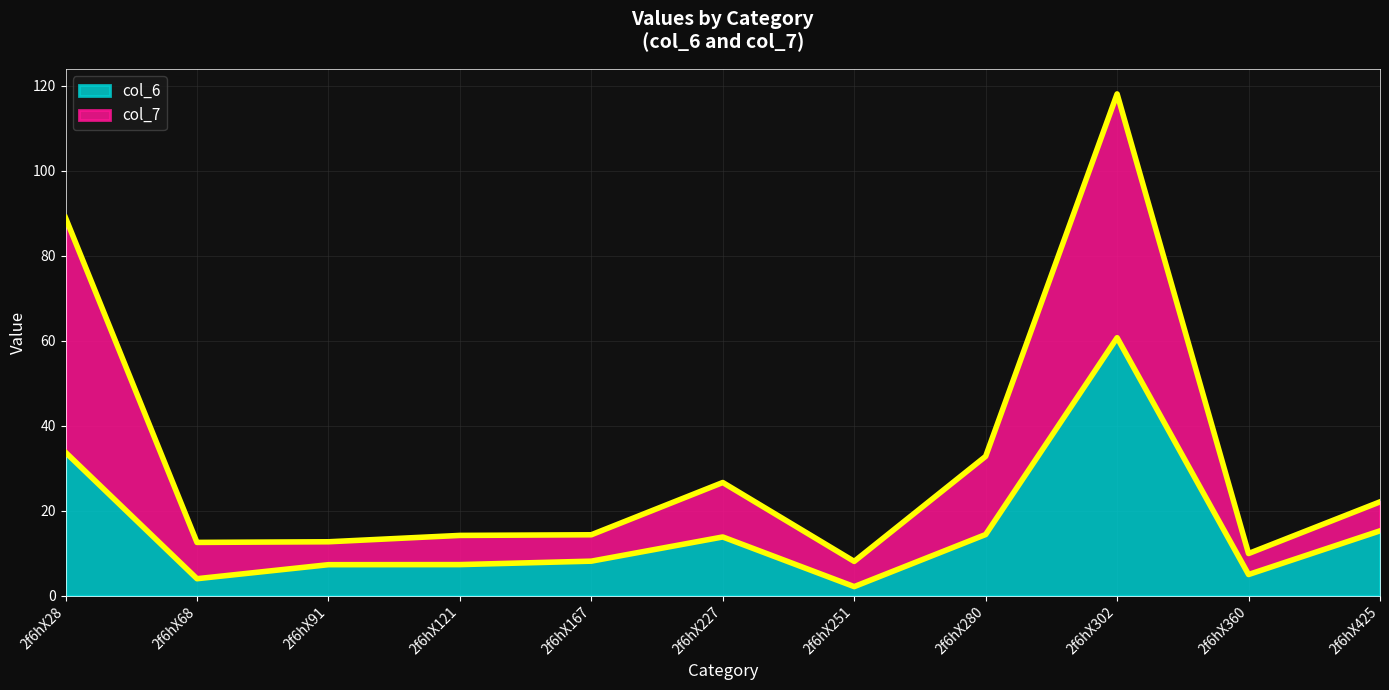

The col_6 series shows 23.2 at 2f6hX227. True or false?

False